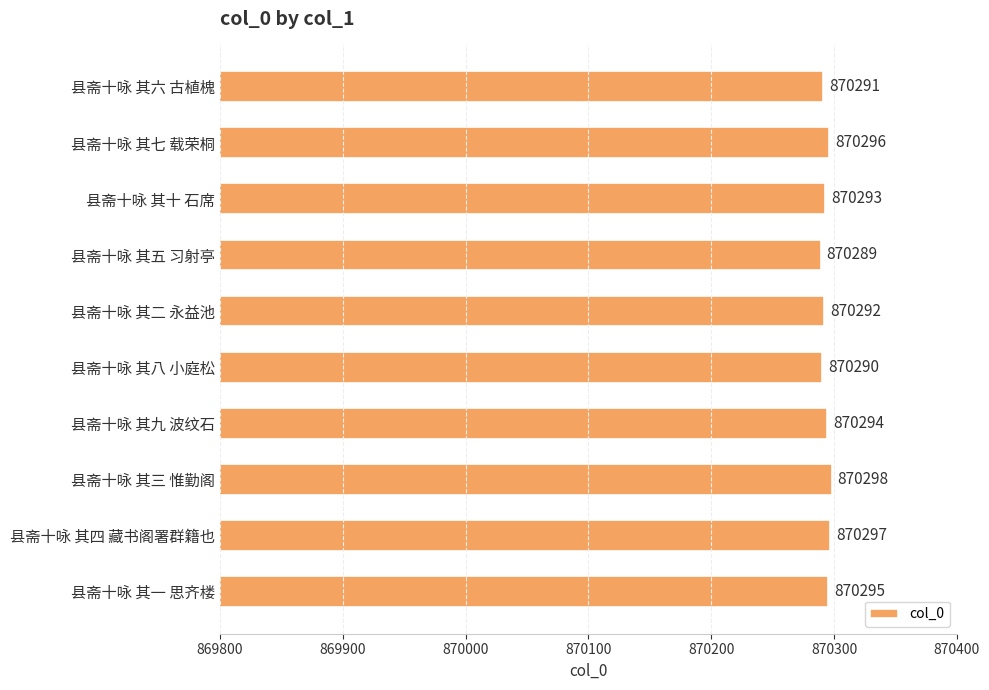

Is it true that the value at 县斋十咏 其六 古植槐 is 515687?

False